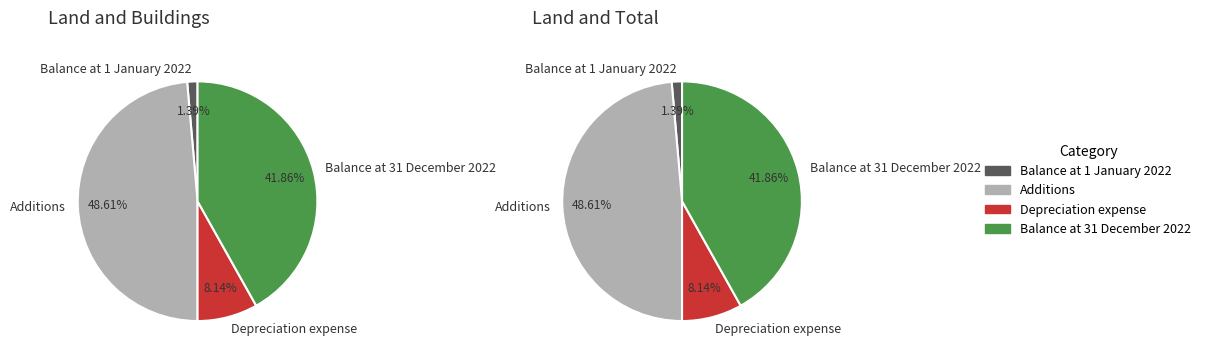

Is the sum of Balance at 1 January 2022 and Depreciation expense greater than half?

No